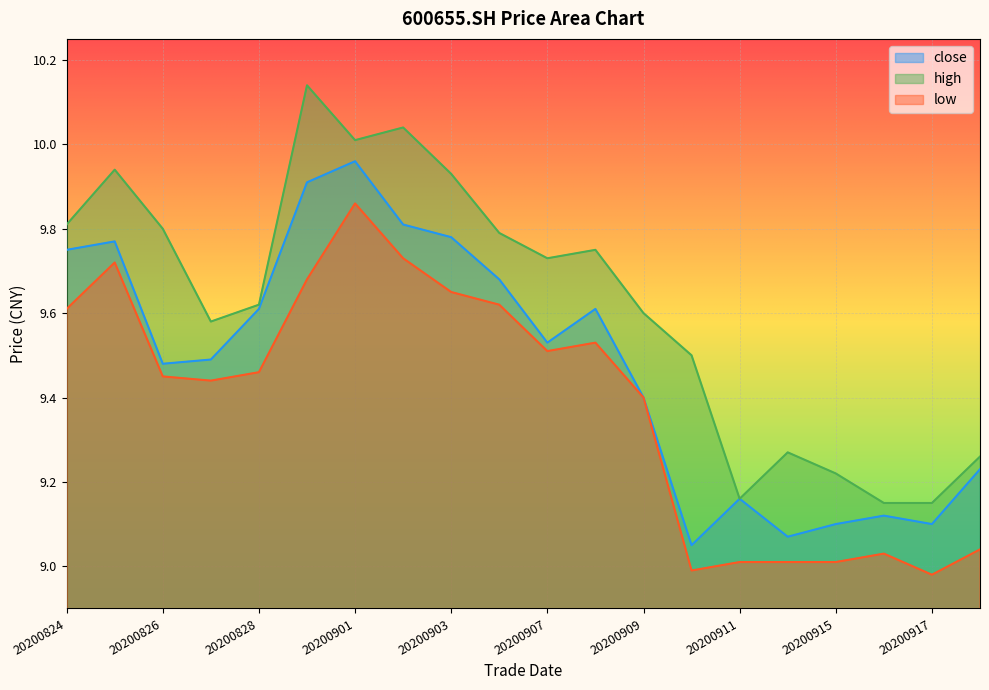

What is the difference between the highest and lowest values at 20200824?

0.2